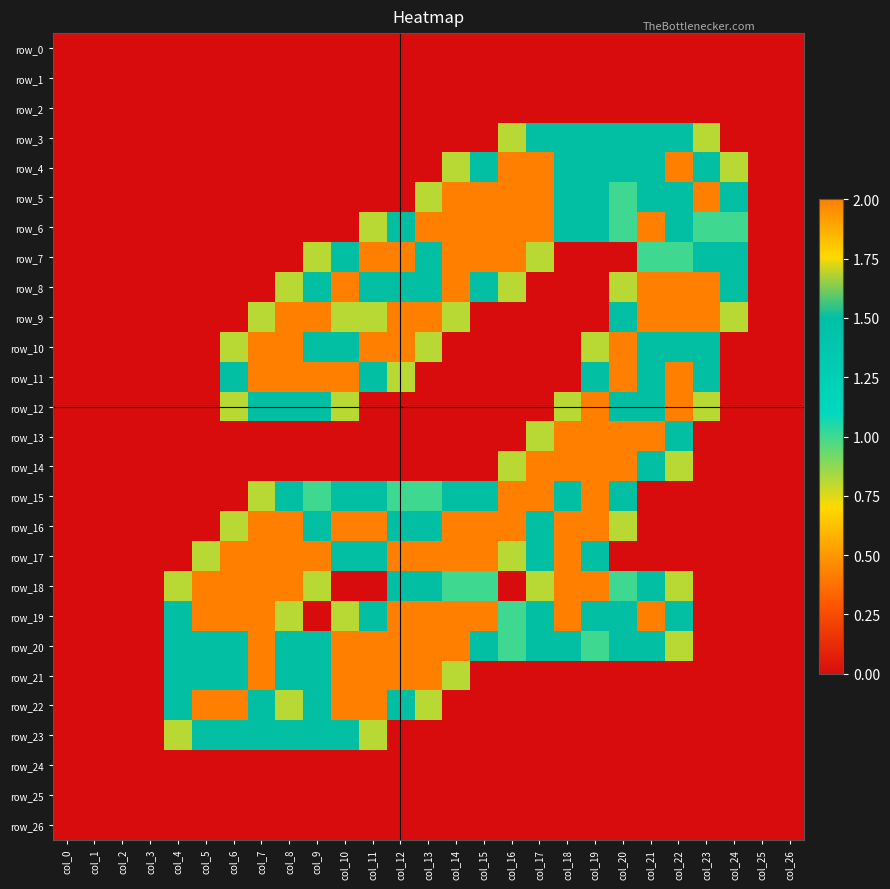

At which label is row_7 closest to 1?

col_21